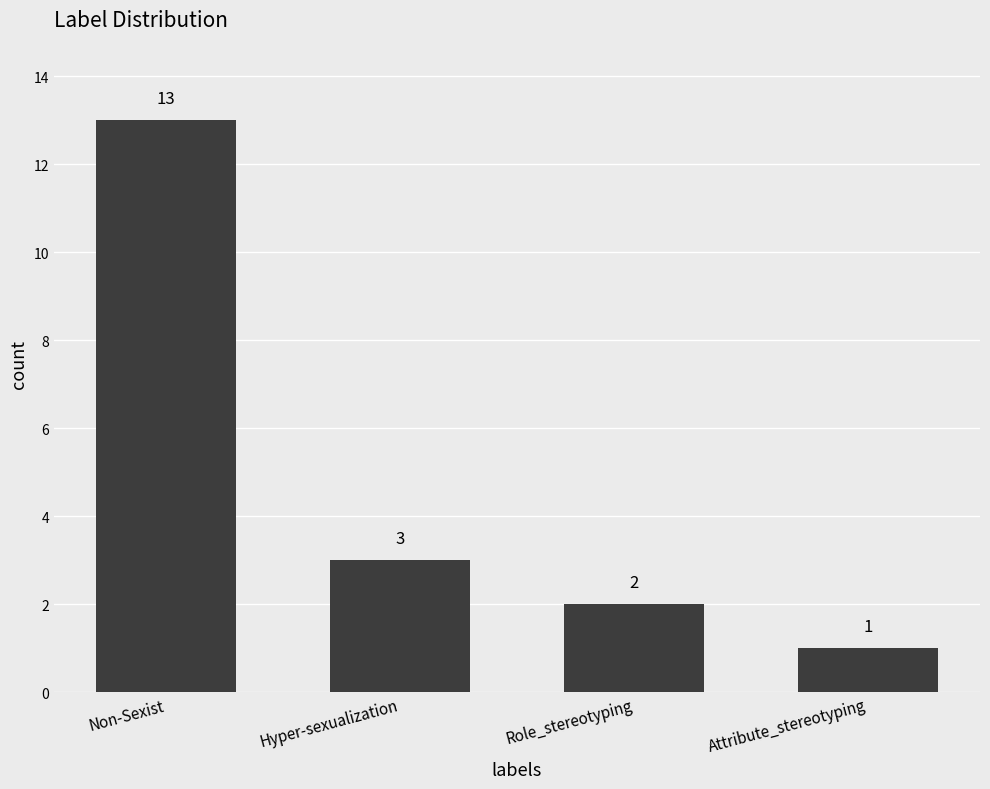

What is the change in value from Non-Sexist to Hyper-sexualization?

-10